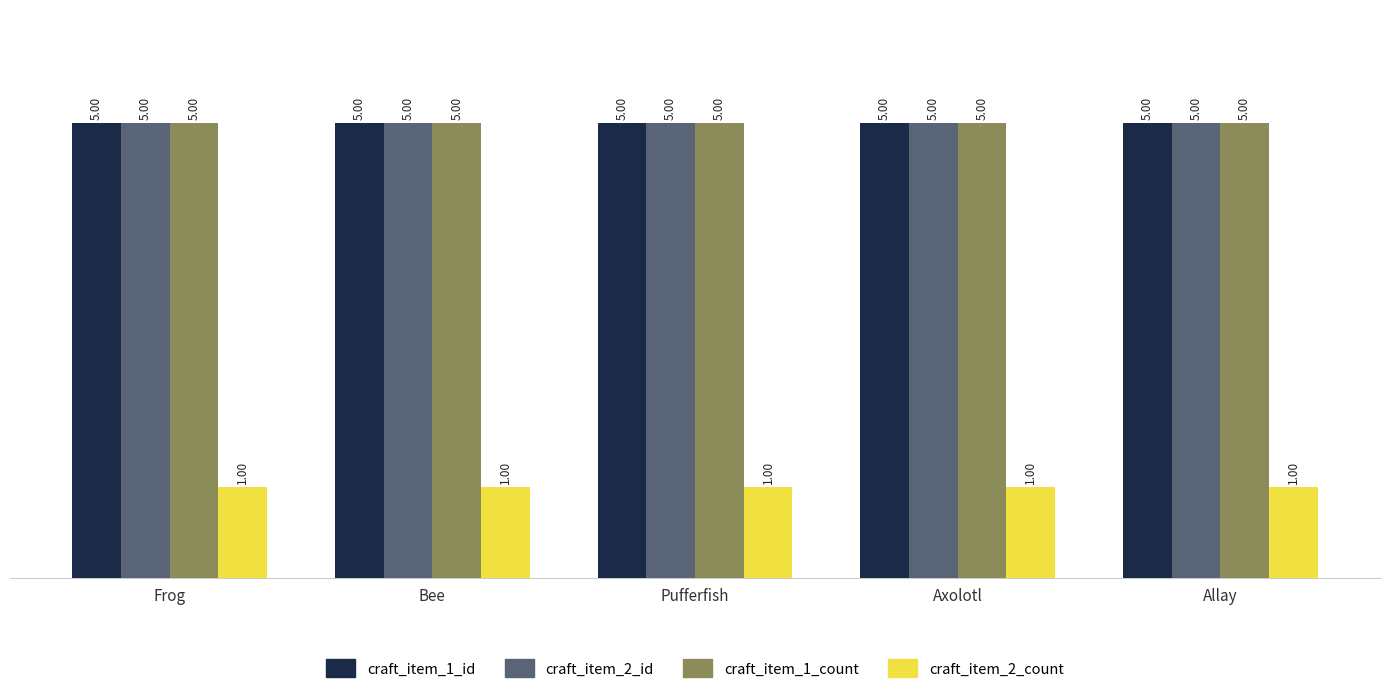

What is the minimum value for craft_item_2_count?

1